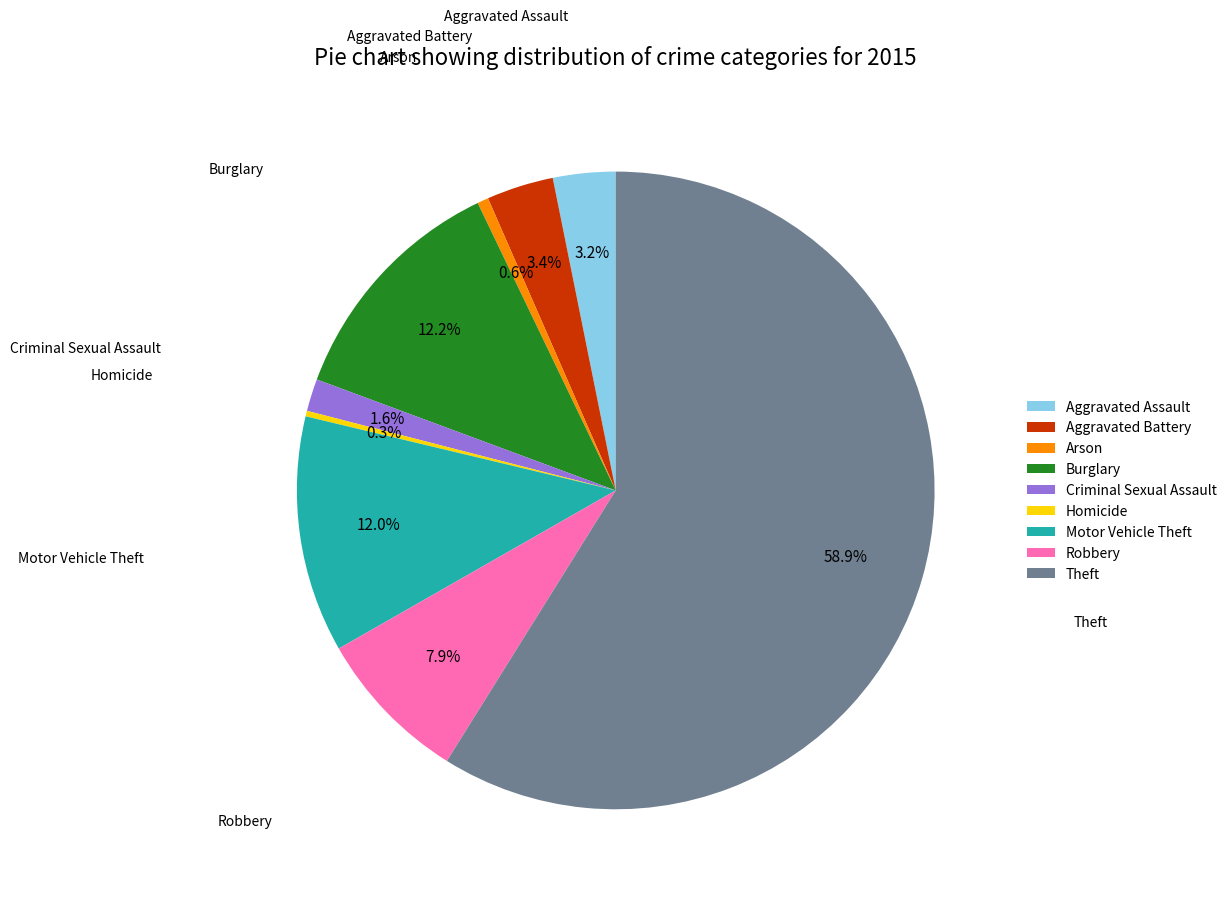

Between Homicide and Criminal Sexual Assault, which is larger?

Criminal Sexual Assault